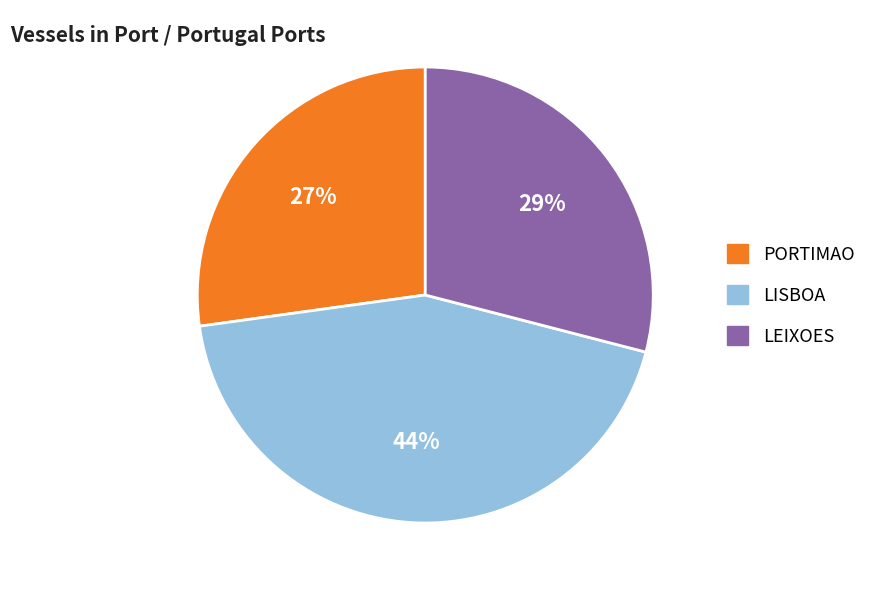

Is the sum of LEIXOES and PORTIMAO greater than half?

Yes